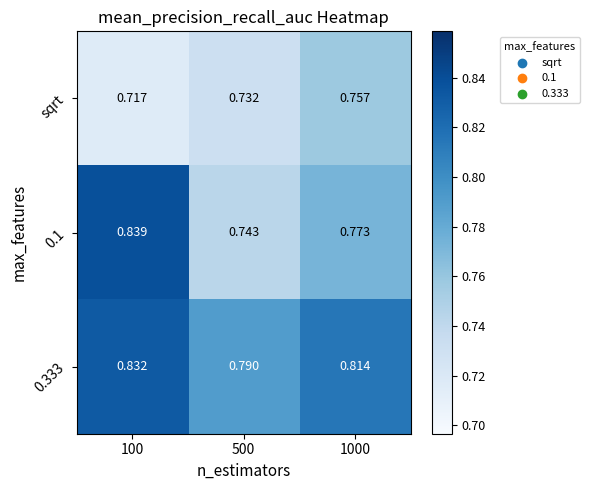

Is the value of 0.1 at 100 greater than the value of 0.333 at 500?

Yes